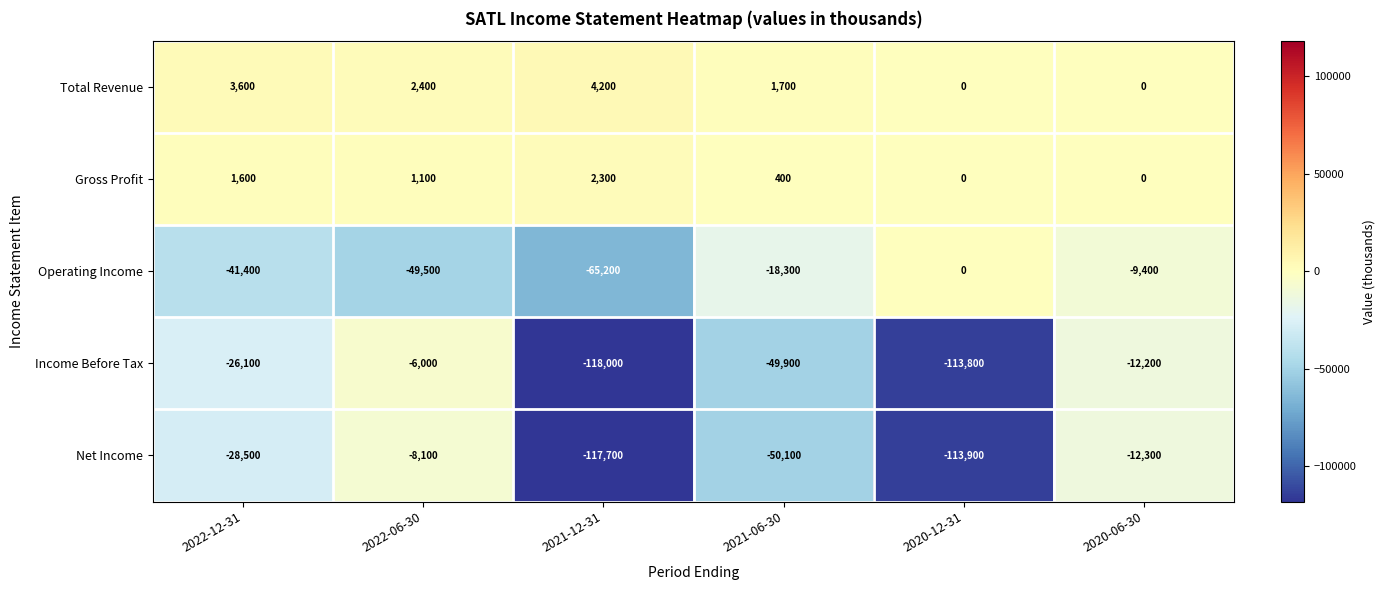

The Net Income series shows -18021 at 2020-06-30. True or false?

False